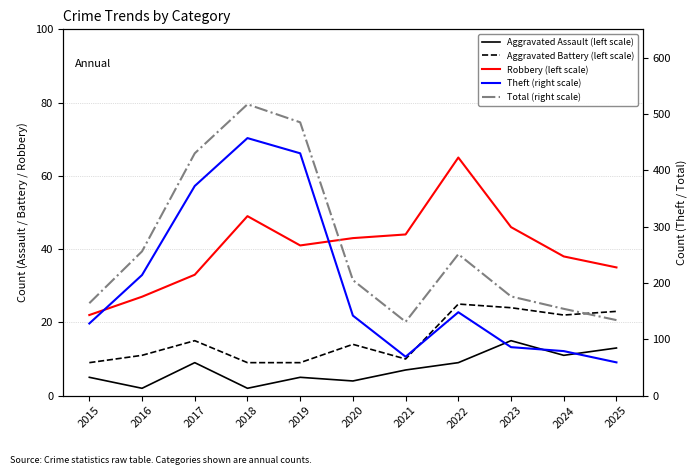

What is the value of the Theft (right scale) point at the 8th from the left?

148